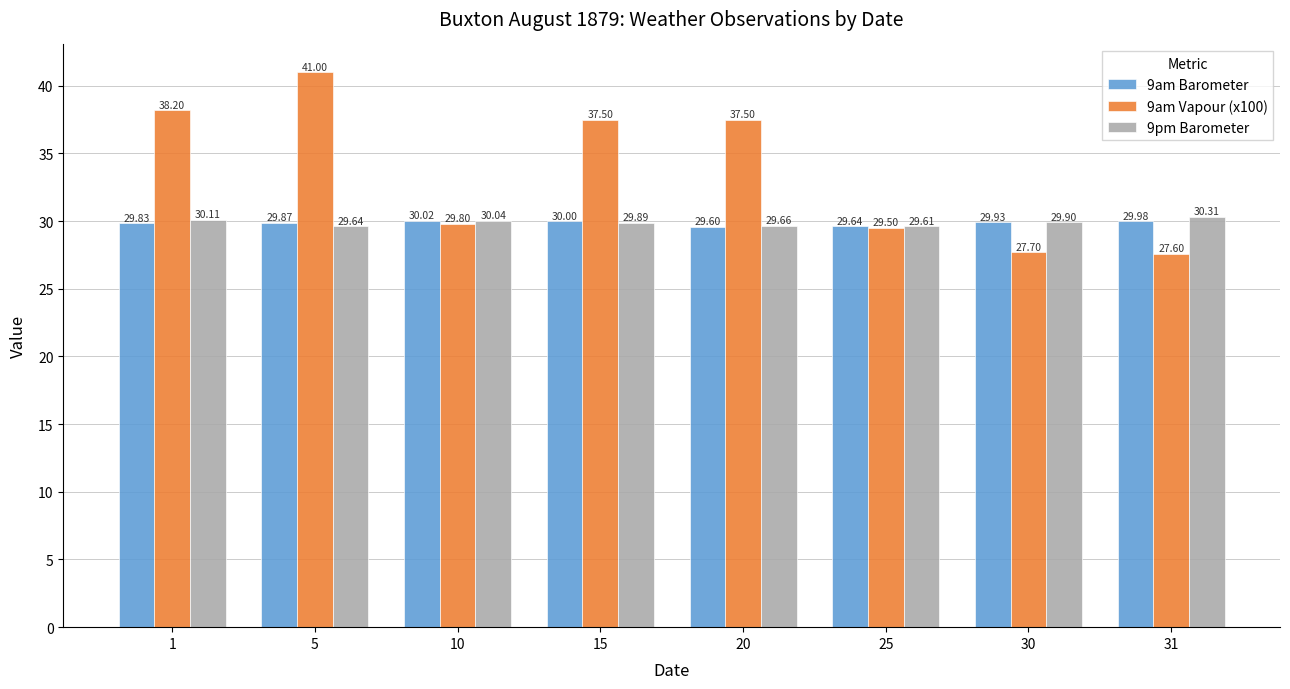

True or false: 9am Barometer has a value of 13.3 at 30.

False